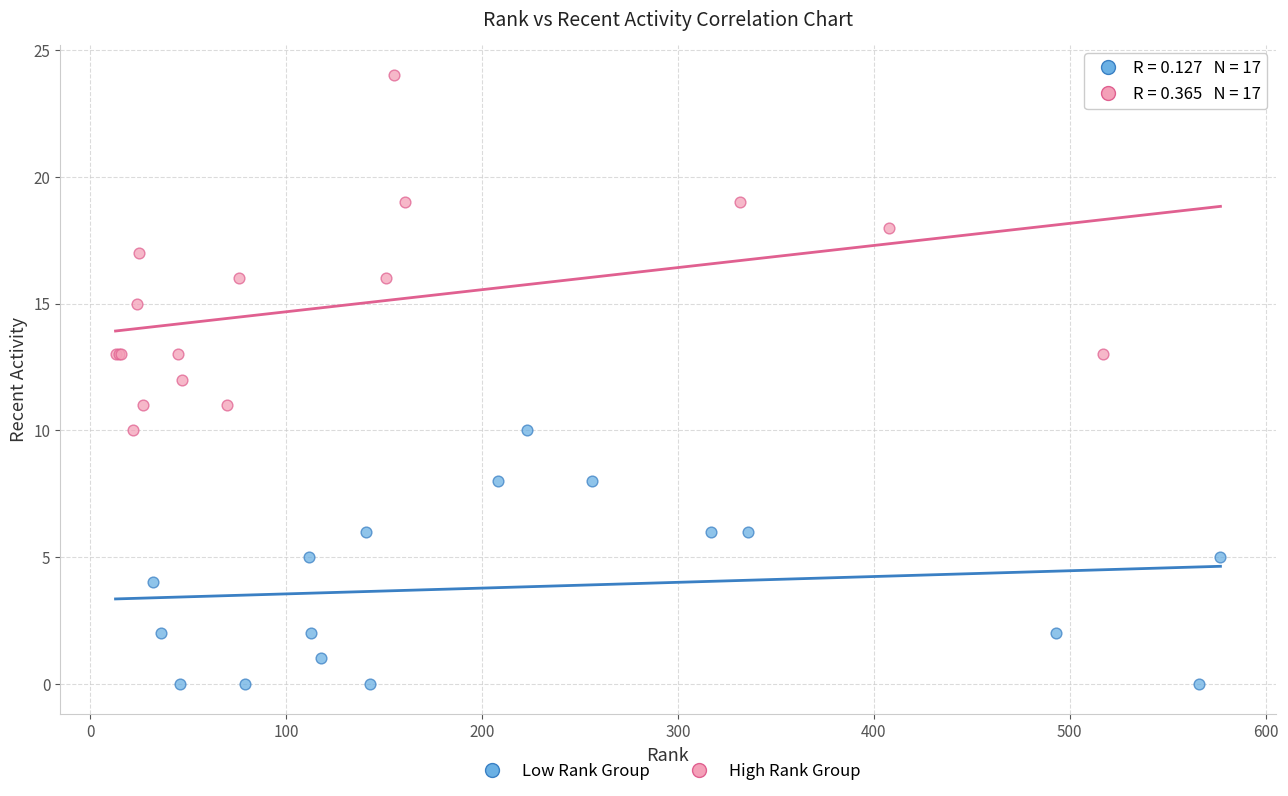

Which series contains the highest Y value?

High Rank Group